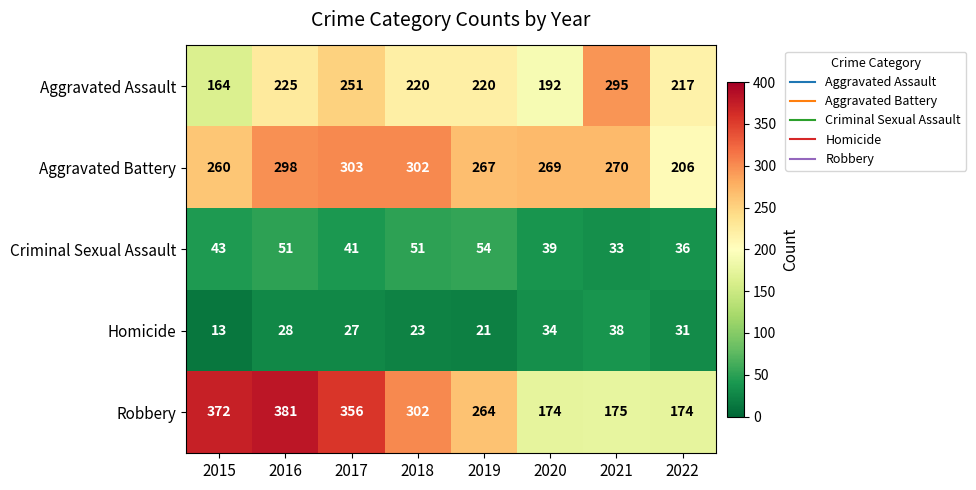

What is the greatest value displayed?

381